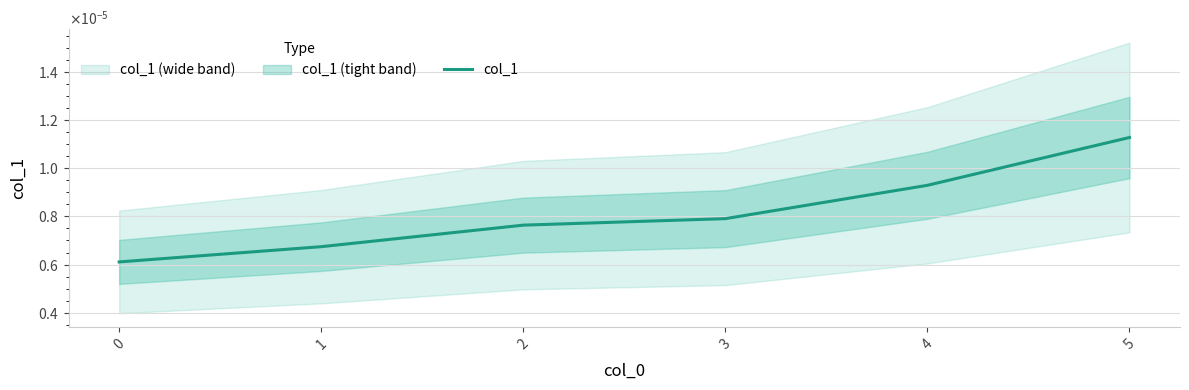

Does the chart display data point markers on the line(s)?

No